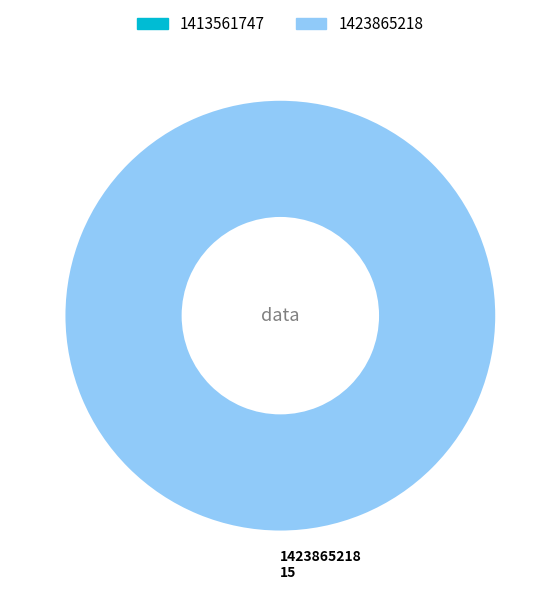

Rank the categories by value from highest to lowest.

1423865218